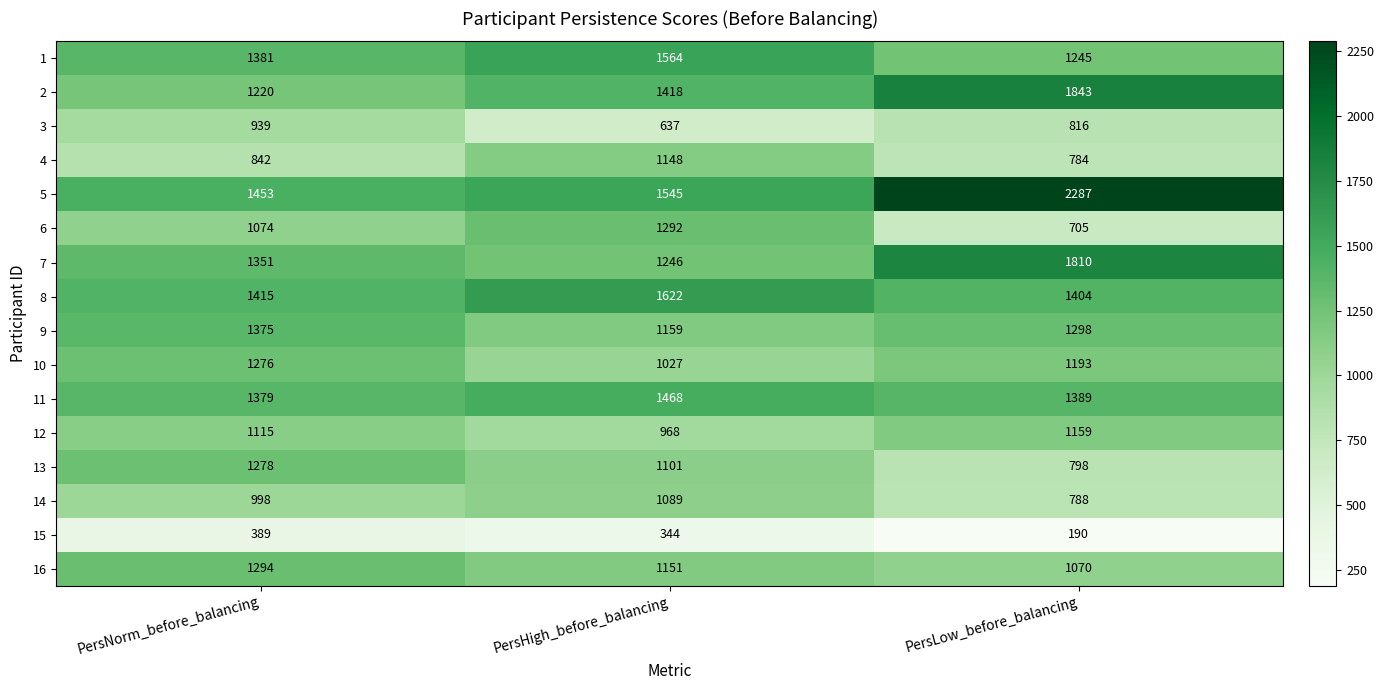

Count the 15 values in the range 190 to 389.

3